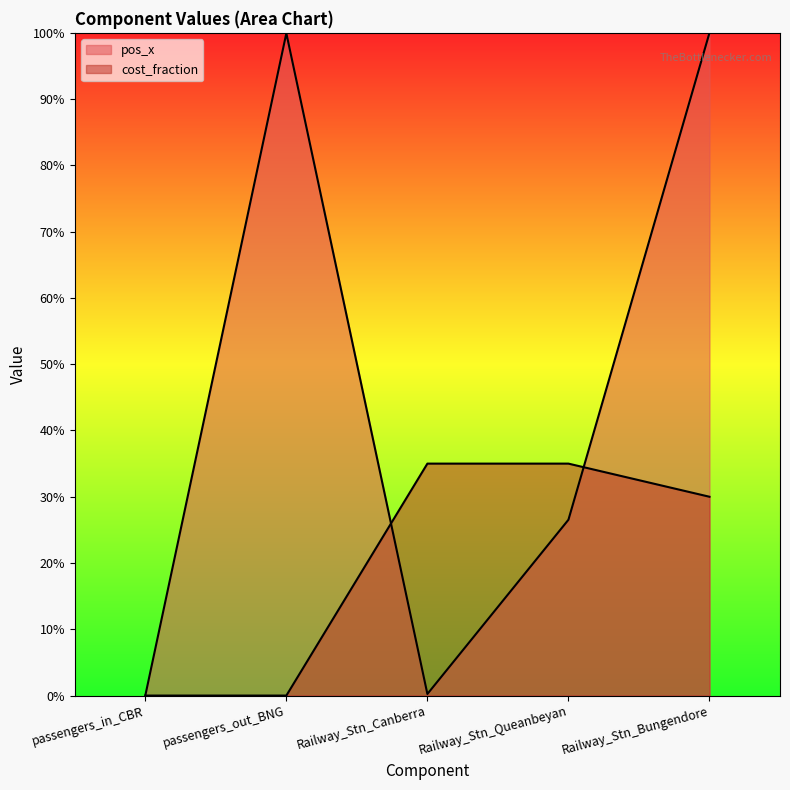

How many interior local valleys does the pos_x series have?

1